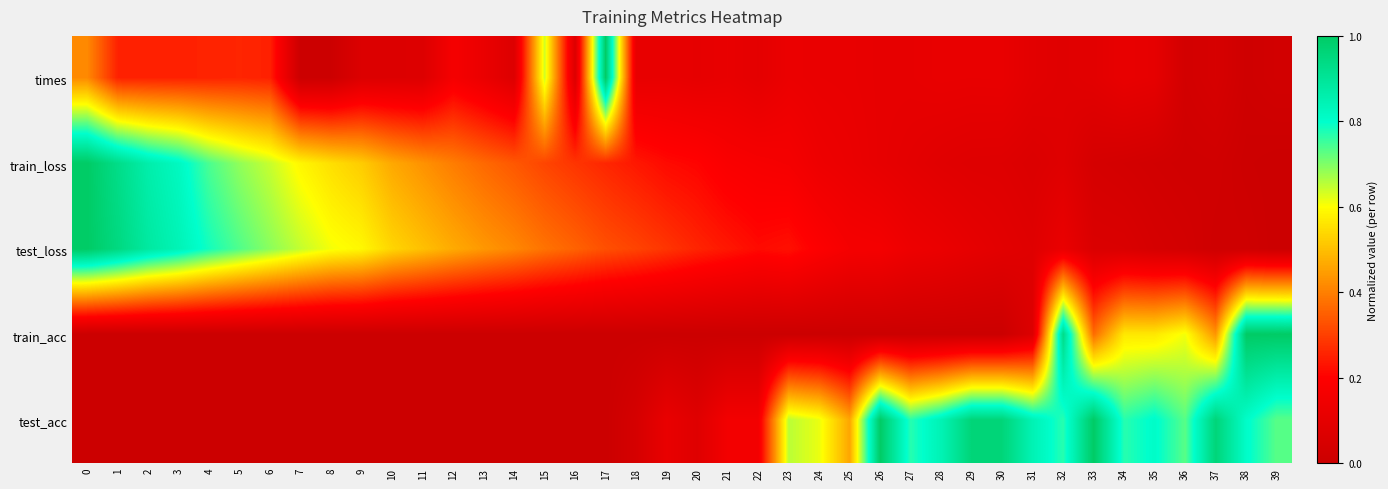

How many distinct data groups are displayed?

5